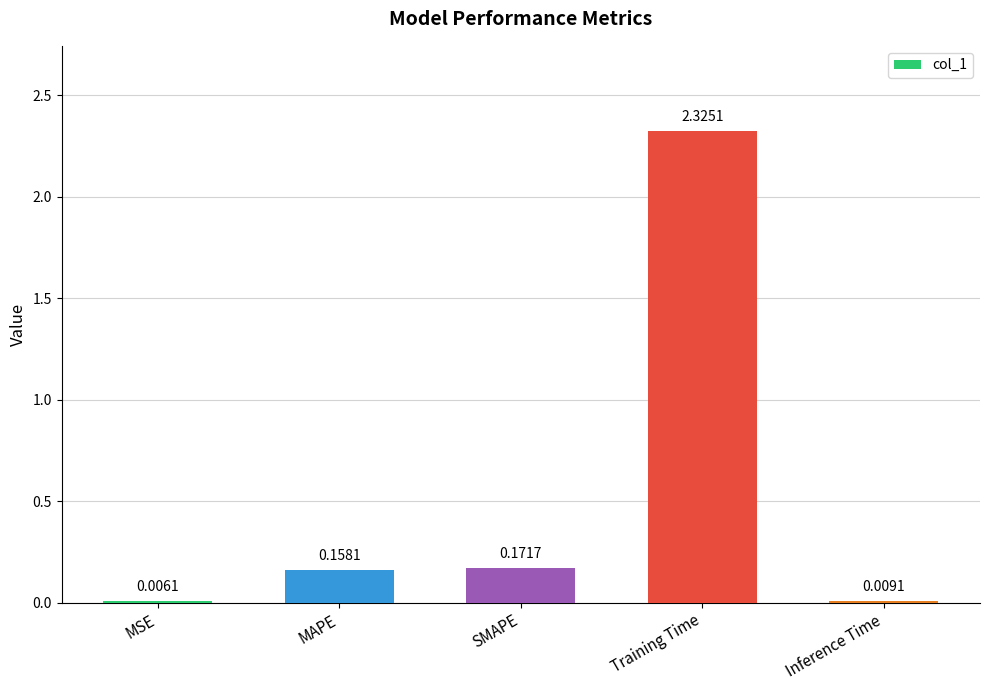

At which category does the chart reach its peak across all series?

Training Time